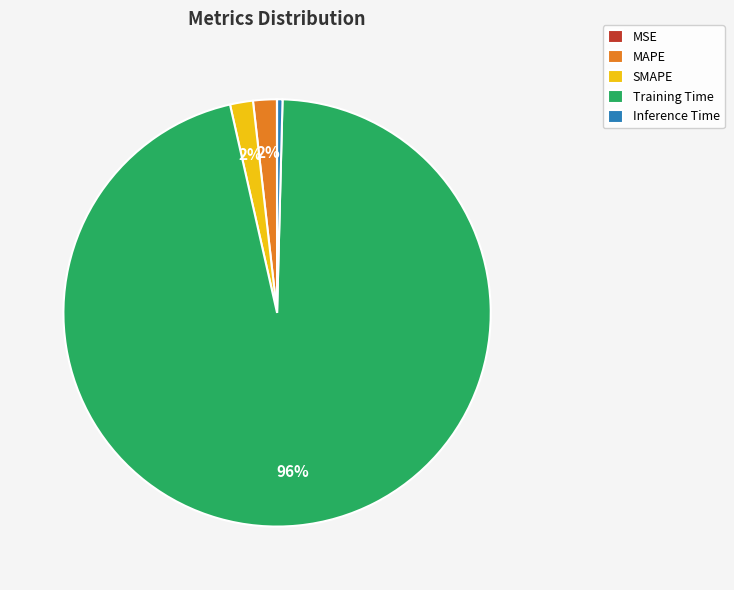

To the nearest percent, what is the difference between the largest and smallest slice percentages?

96%